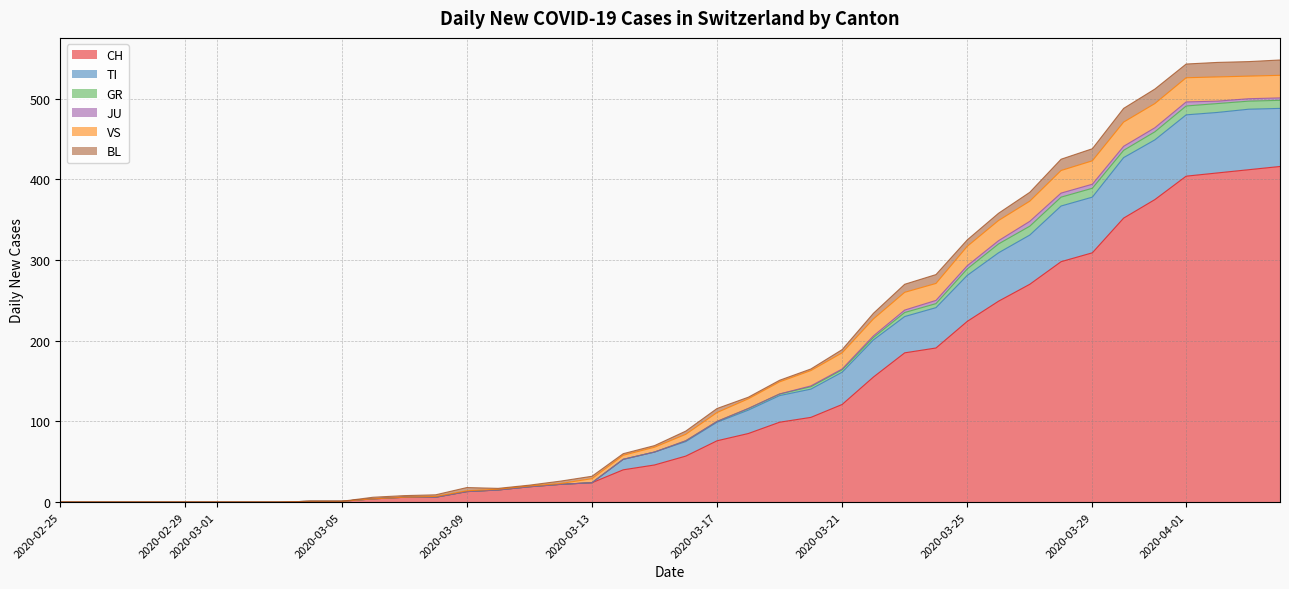

What are all the series names shown in the legend?

CH, TI, GR, JU, VS, BL